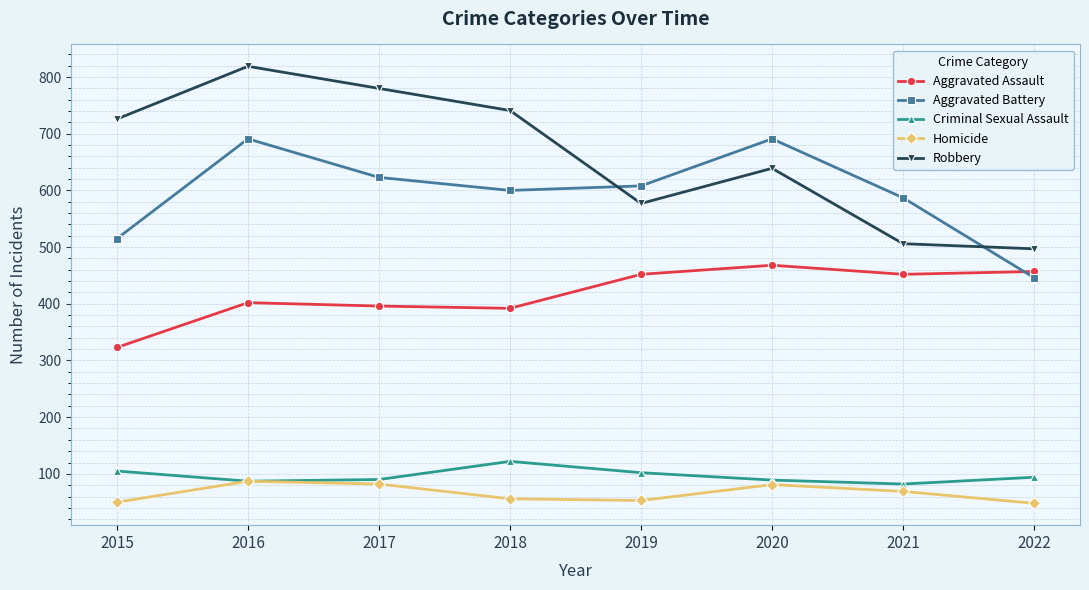

True or false: Aggravated Assault has more than 2 points higher than both neighbors.

False